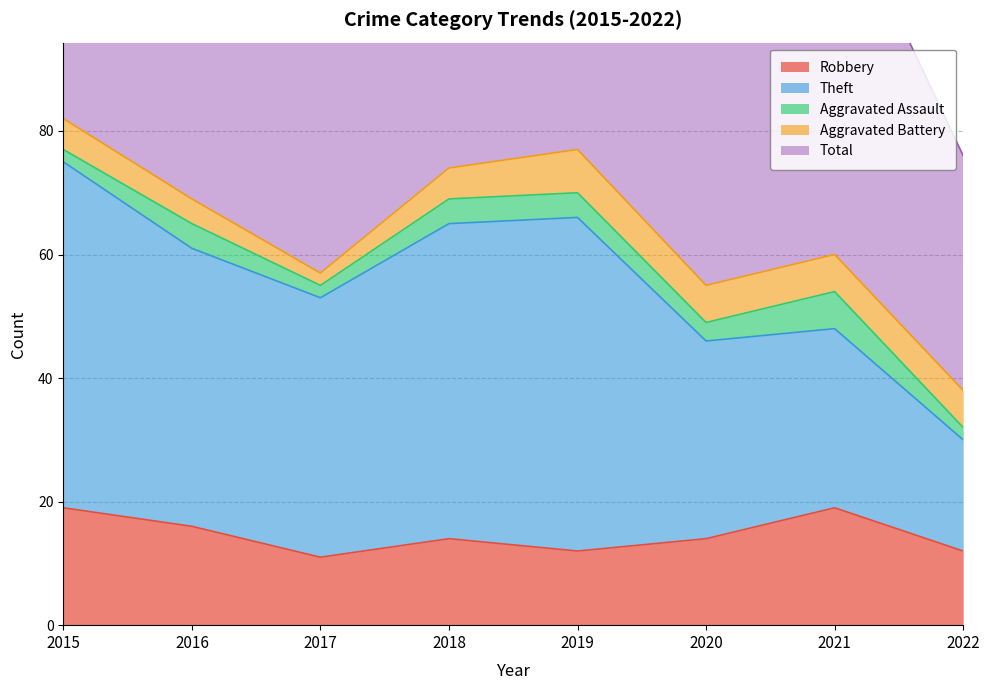

Is the value of Aggravated Assault at 2022 greater than the value of Total at 2015?

No